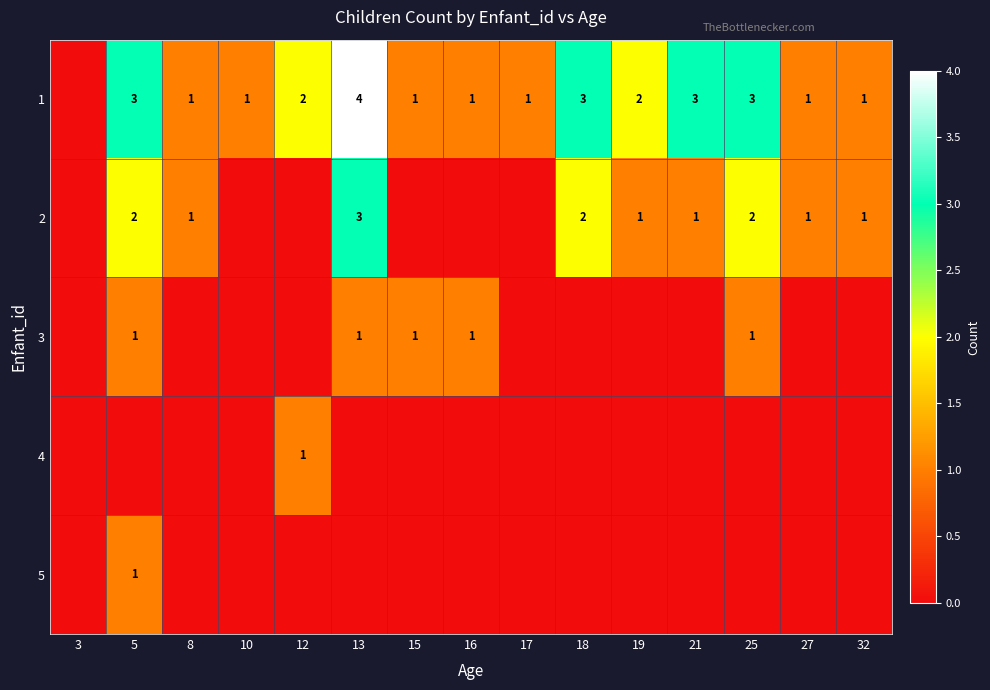

Is the value of 2 at 18 greater than the value of 1 at 15?

Yes